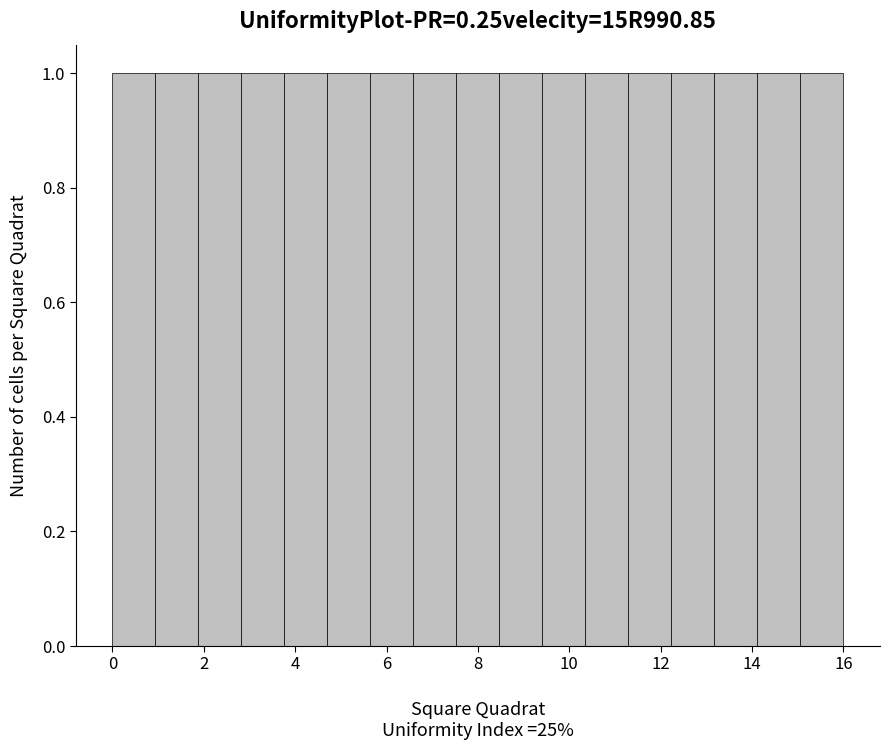

Reading left to right, transcribe this chart: for each bar, give the range it covers on the x-axis and its height. Neither the bar edges nor the heights are printed on the chart, so give them approximately, as read against the axes.

0.0 to 1.0: 1
1.0 to 1.8: 1
1.8 to 2.8: 1
2.8 to 3.8: 1
3.8 to 4.8: 1
4.8 to 5.6: 1
5.6 to 6.6: 1
6.6 to 7.6: 1
7.6 to 8.4: 1
8.4 to 9.4: 1
9.4 to 10.4: 1
10.4 to 11.2: 1
11.2 to 12.2: 1
12.2 to 13.2: 1
13.2 to 14.2: 1
14.2 to 15.0: 1
15.0 to 16.0: 1